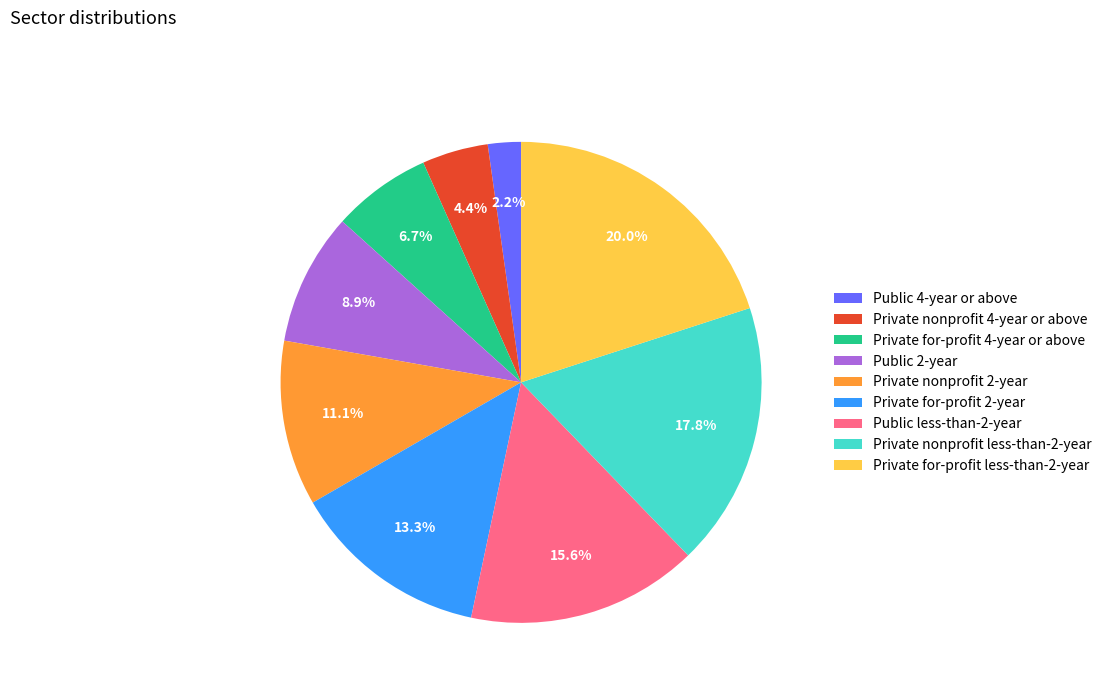

Which slice is the smallest?

Public 4-year or above